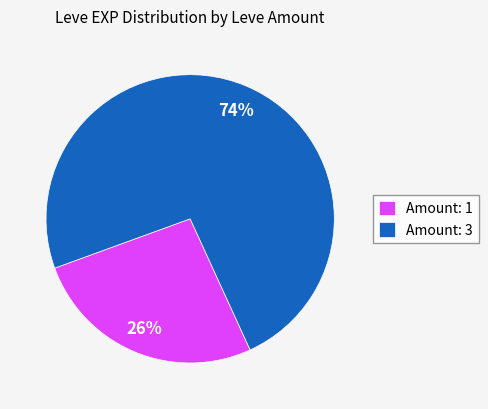

Rank the categories by value from lowest to highest.

Amount: 1, Amount: 3